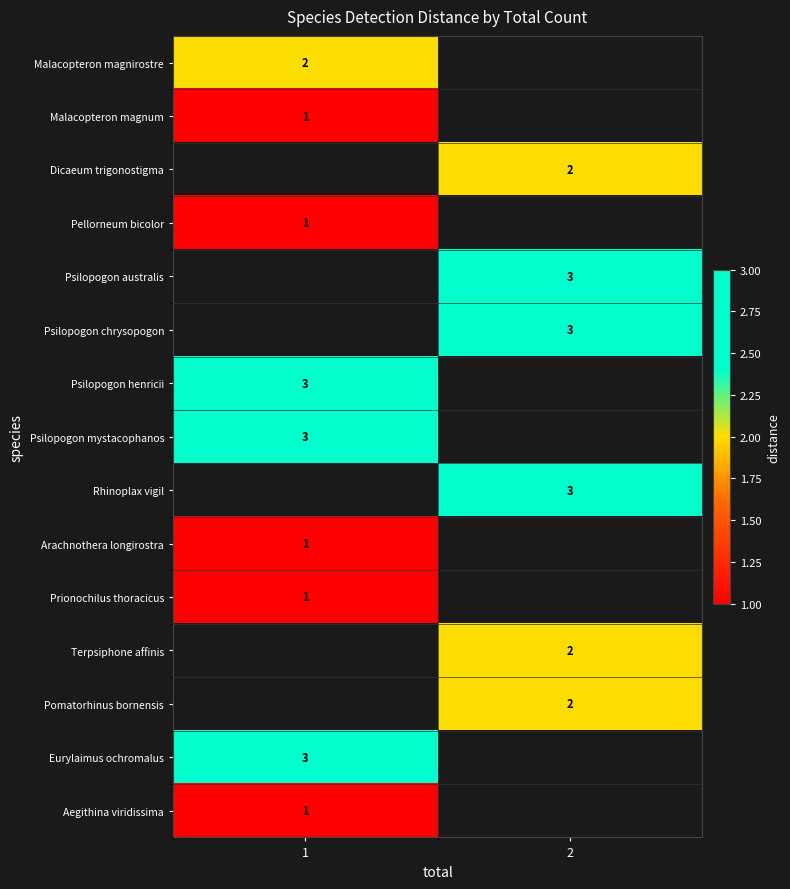

The Rhinoplax vigil series shows 3 at 2. True or false?

True